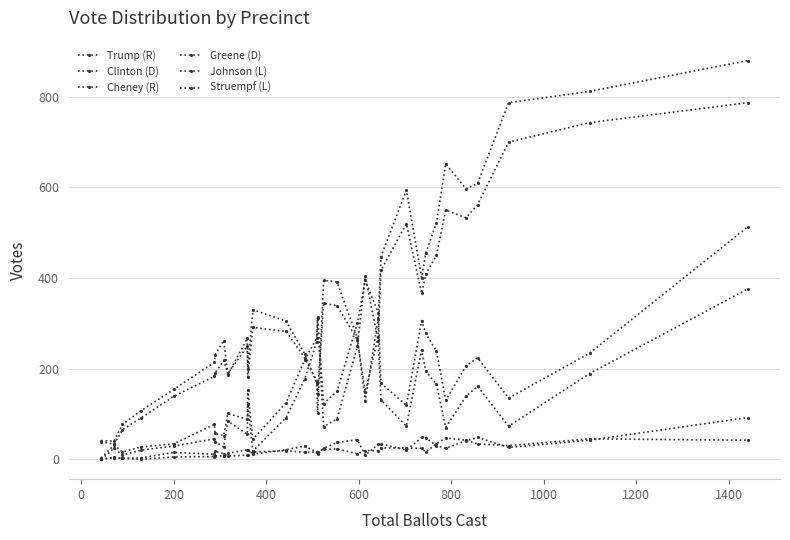

How many data points in Greene (D) are less than 150?

16